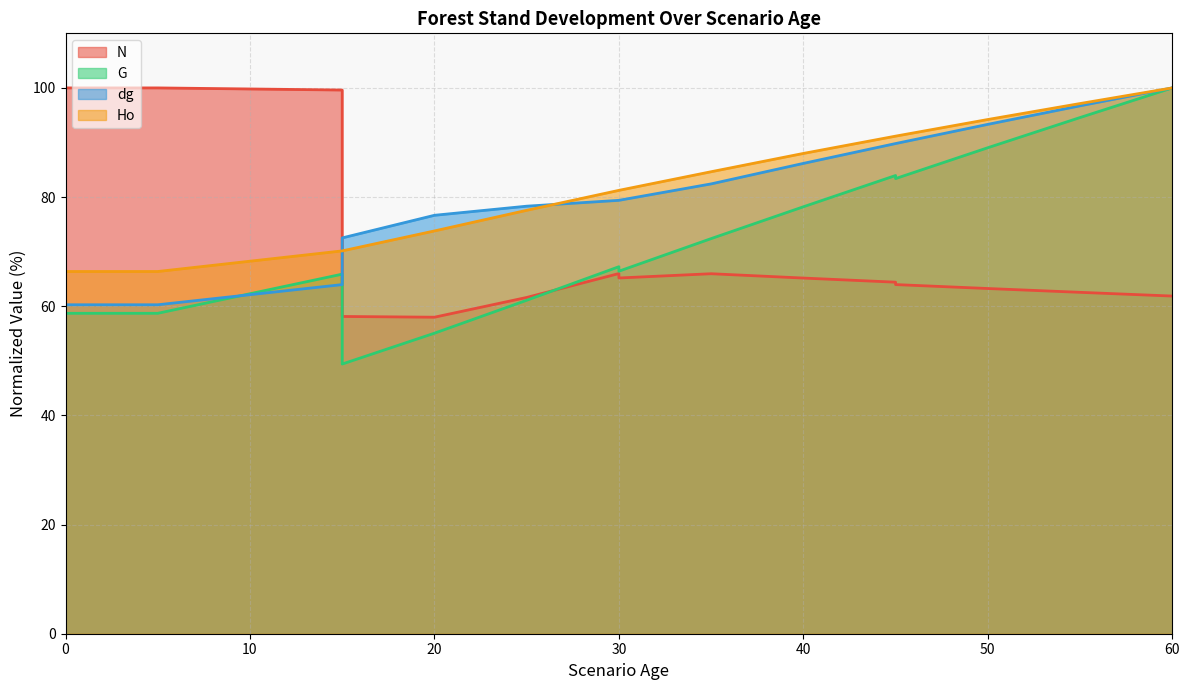

Between which two adjacent categories do dg and N first intersect?

15 and 15